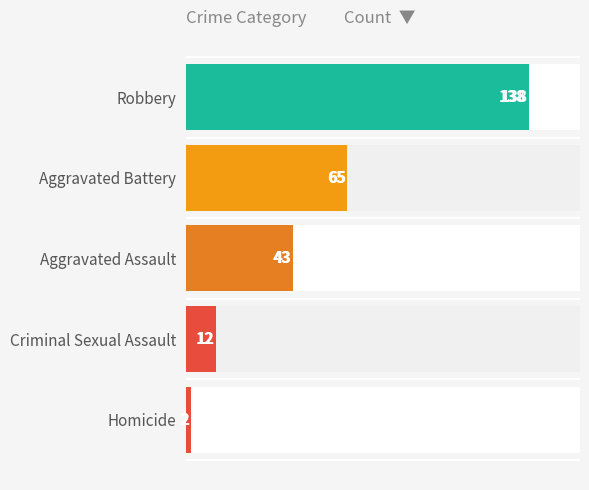

How many categories are shown in the chart?

5